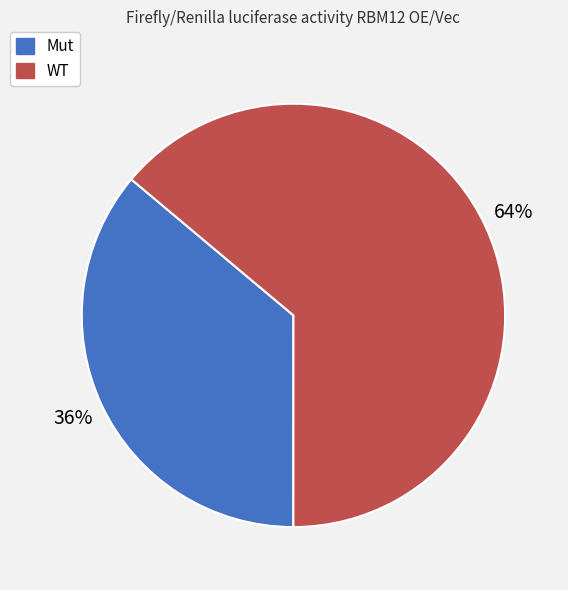

Rank the categories by value from lowest to highest.

Mut, WT